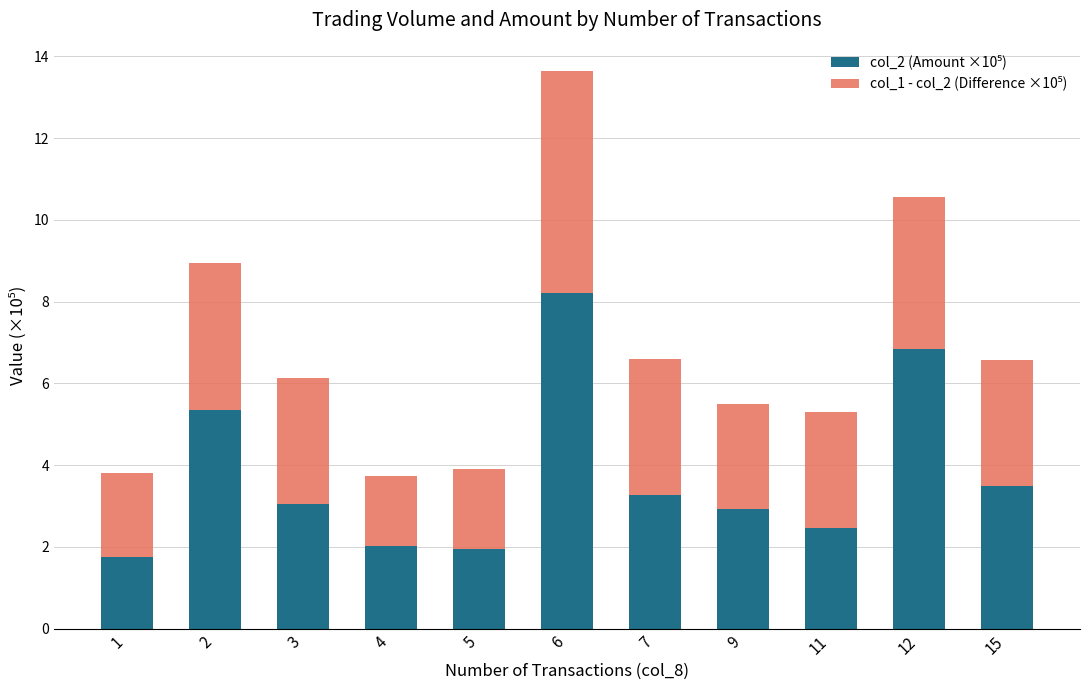

At which category is the sum across all series the highest?

6